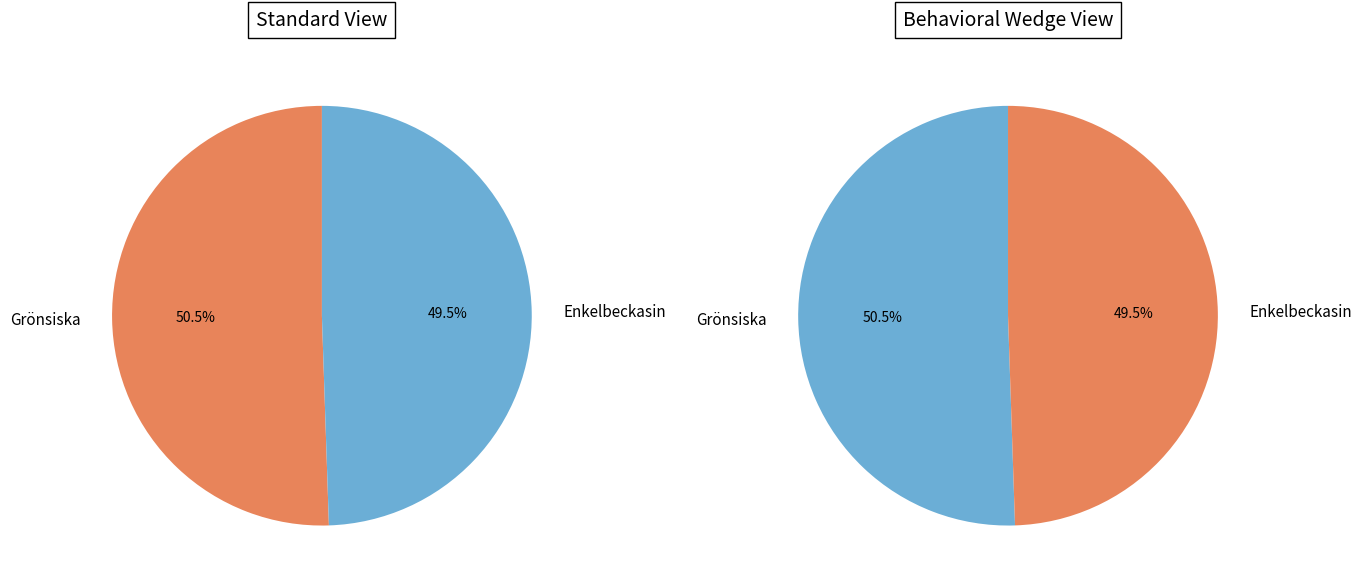

What percentage is the Grönsiska slice, to the nearest percent?

51%